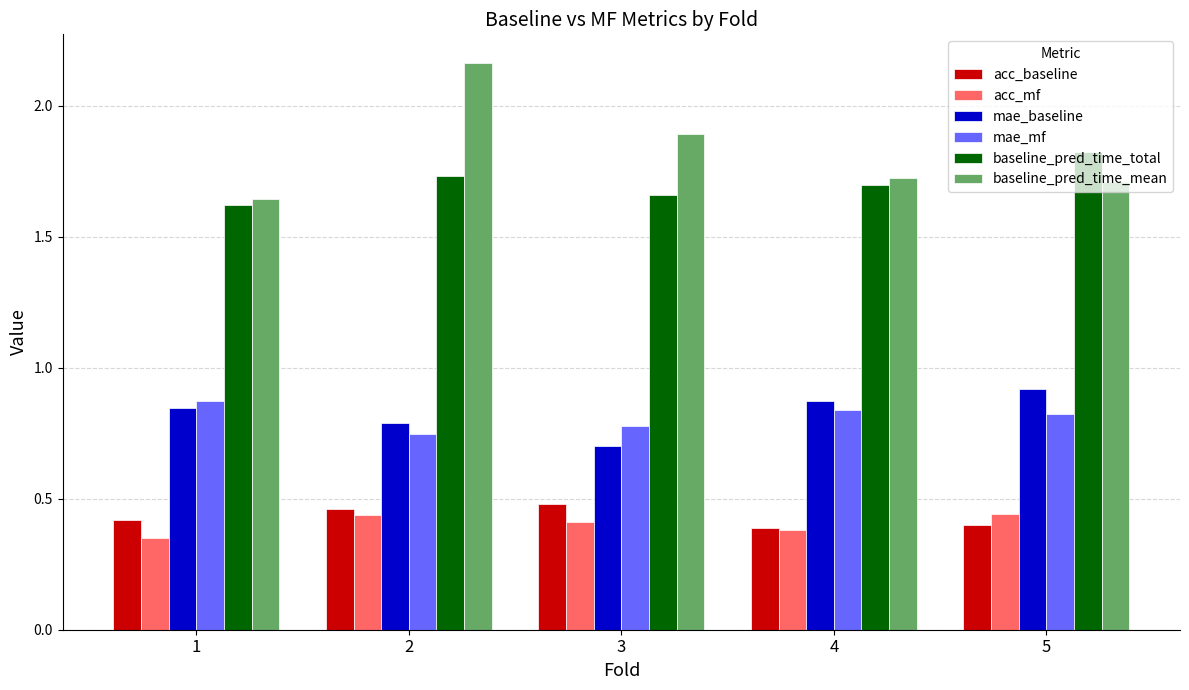

What is the spread (max minus min) of values at 5?

1.4